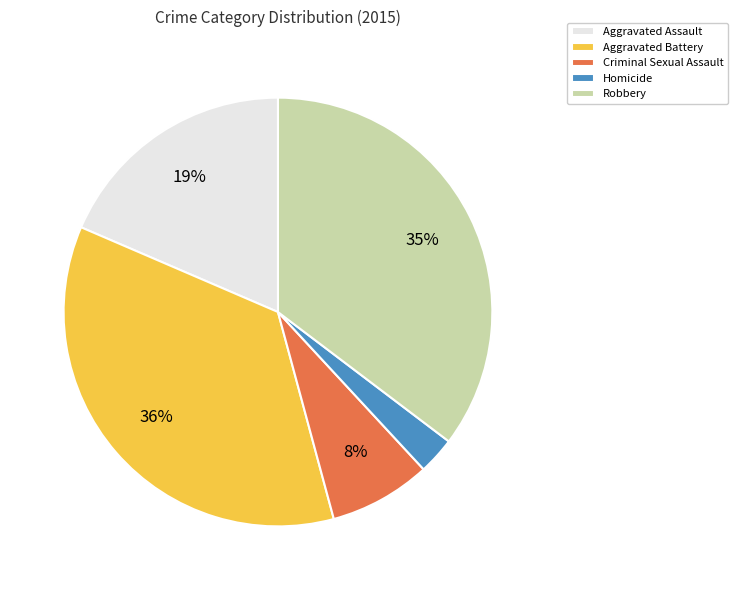

Approximately how many times larger is the value at Homicide compared to Aggravated Assault?

0.2